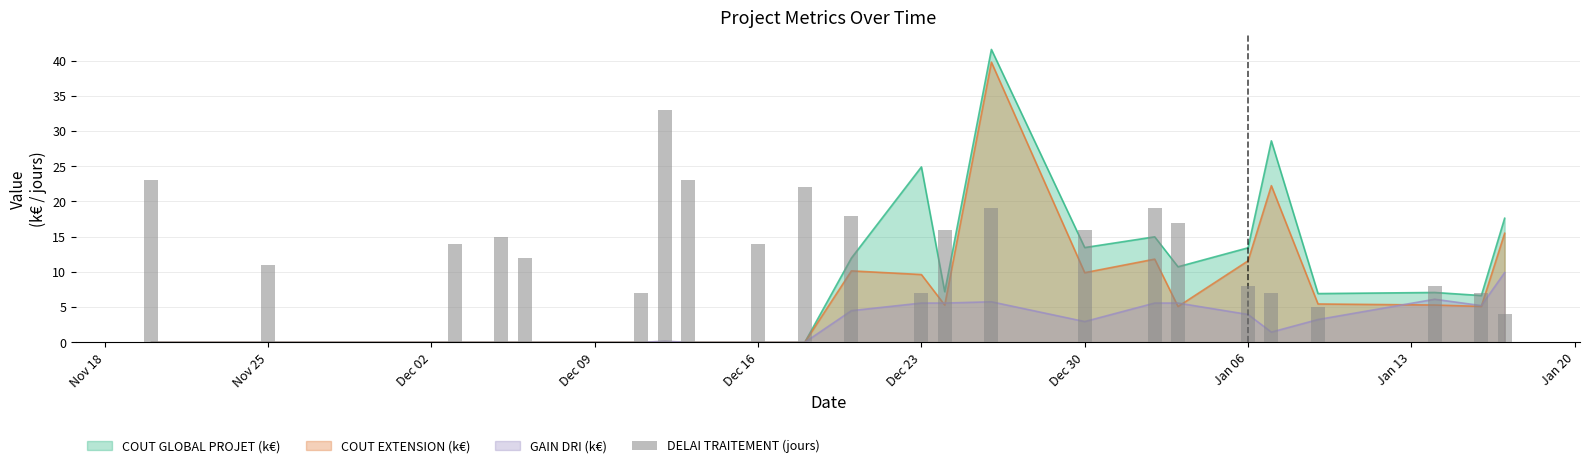

The value at Jan 06 is 6. True or false?

False